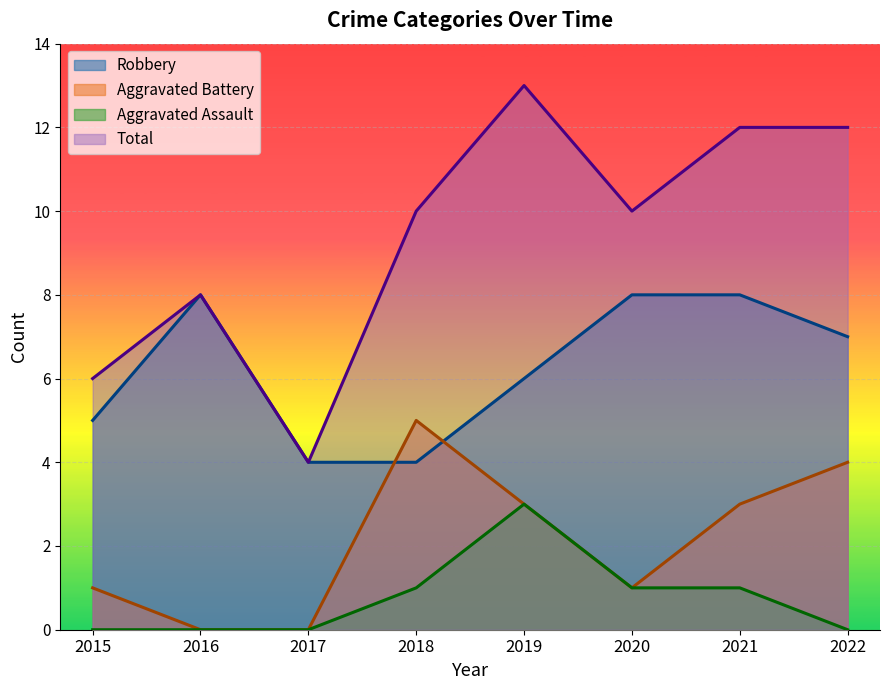

Is the value of Robbery at 2017 greater than the value of Total at 2018?

No